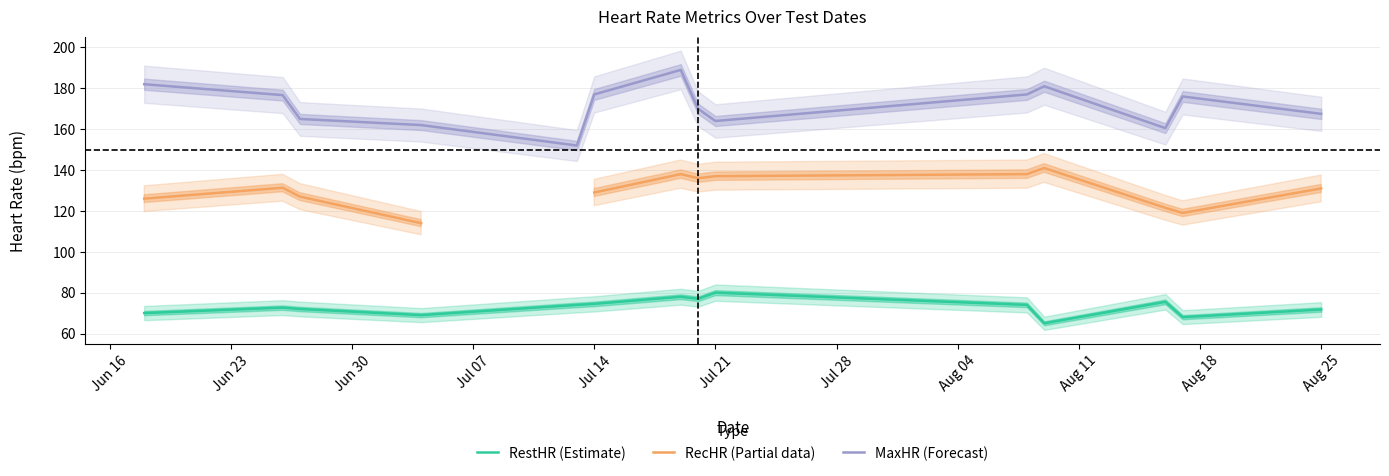

The value of MaxHR (Forecast) at Jul 21 is 164.0. True or false?

True